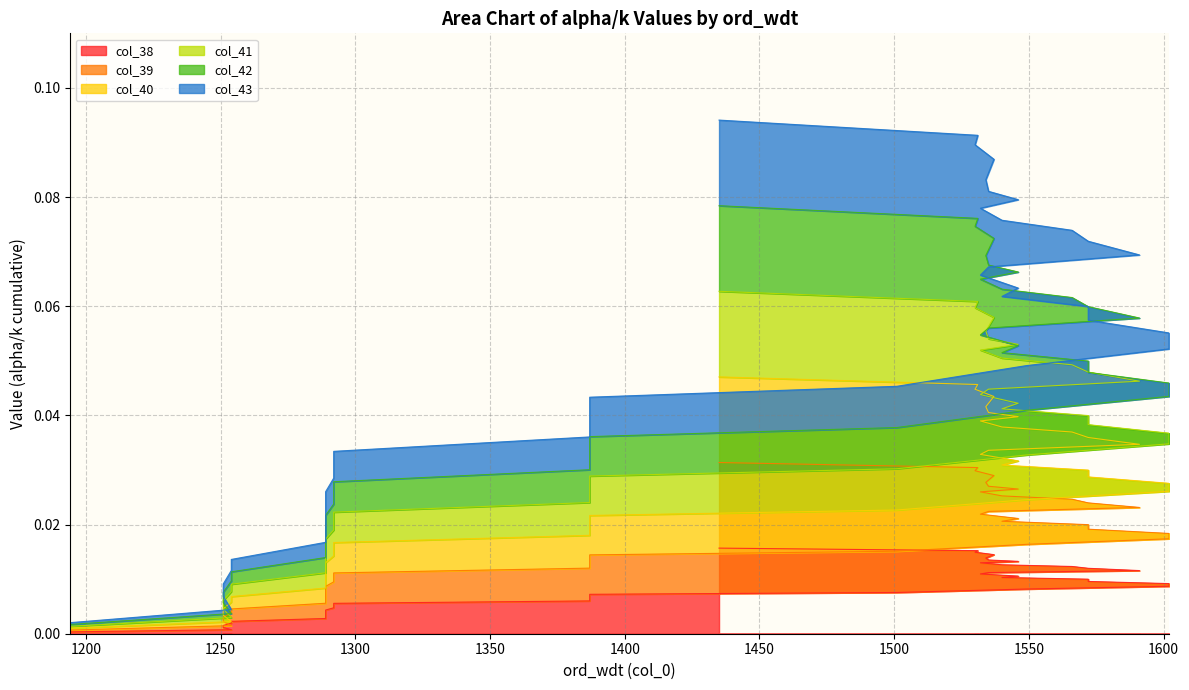

True or false: col_38 has a value of 0.1 at 1535.

False